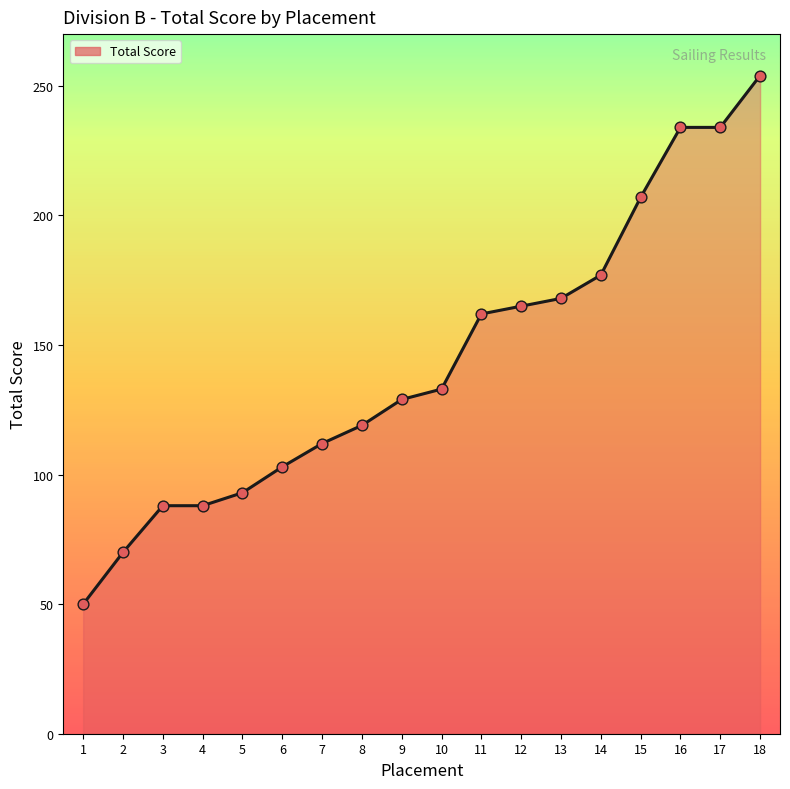

Which has a higher value, 9 or 15?

15